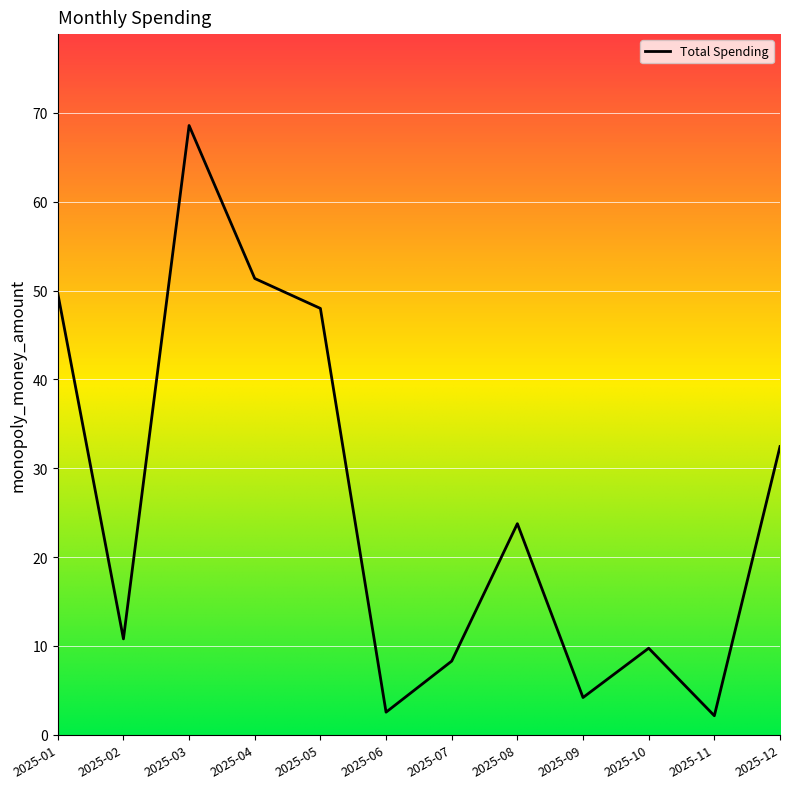

True or false: the data has more than 2 interior local peaks.

True